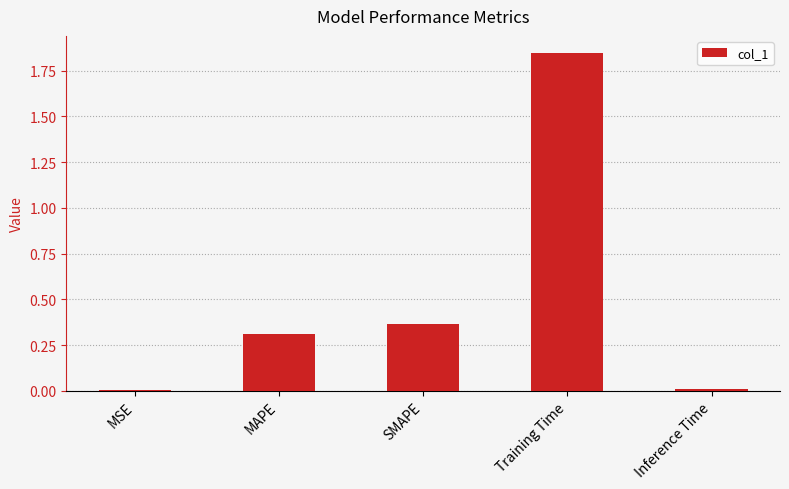

What is the change in value from MSE to MAPE?

+0.3